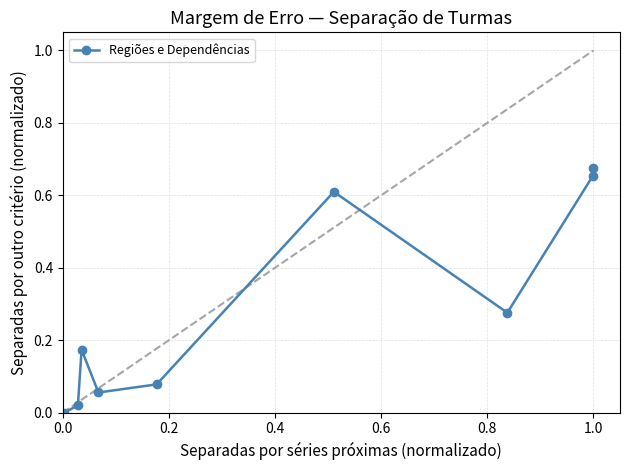

True or false: the data has more than 0 interior local peaks.

True